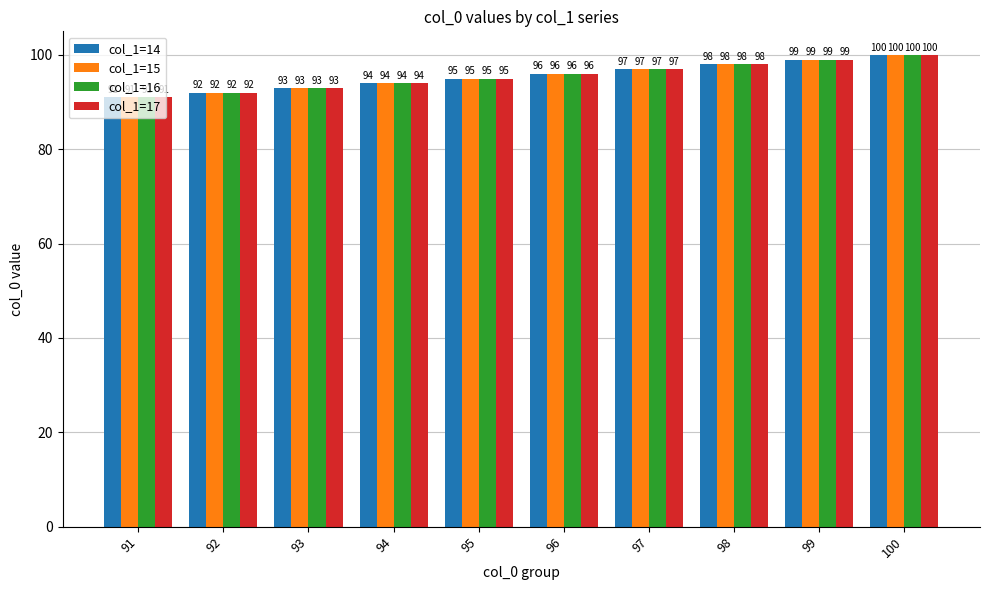

What is the total value across all series at 98?

392